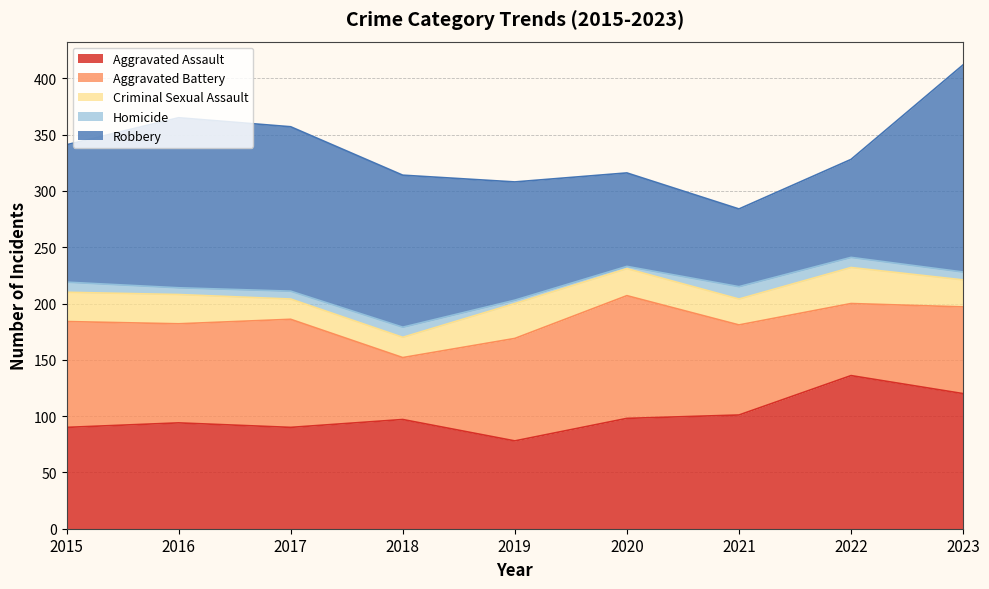

Which category has the highest value across all series?

2023